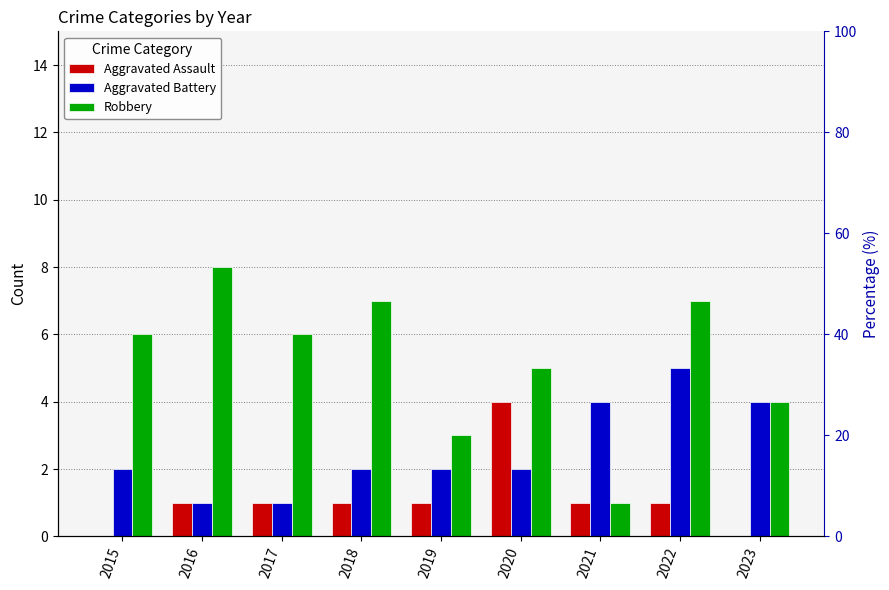

At which category is the sum across all series the highest?

2022